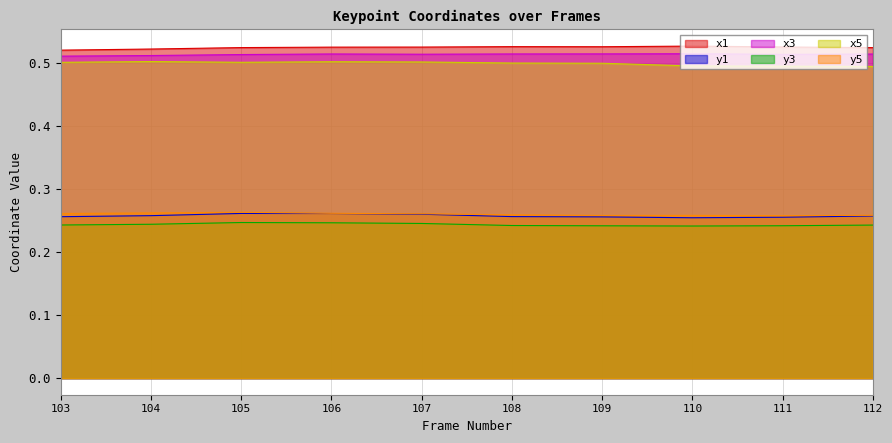

What is the value of the y5 point at the 1st from the left?

0.3